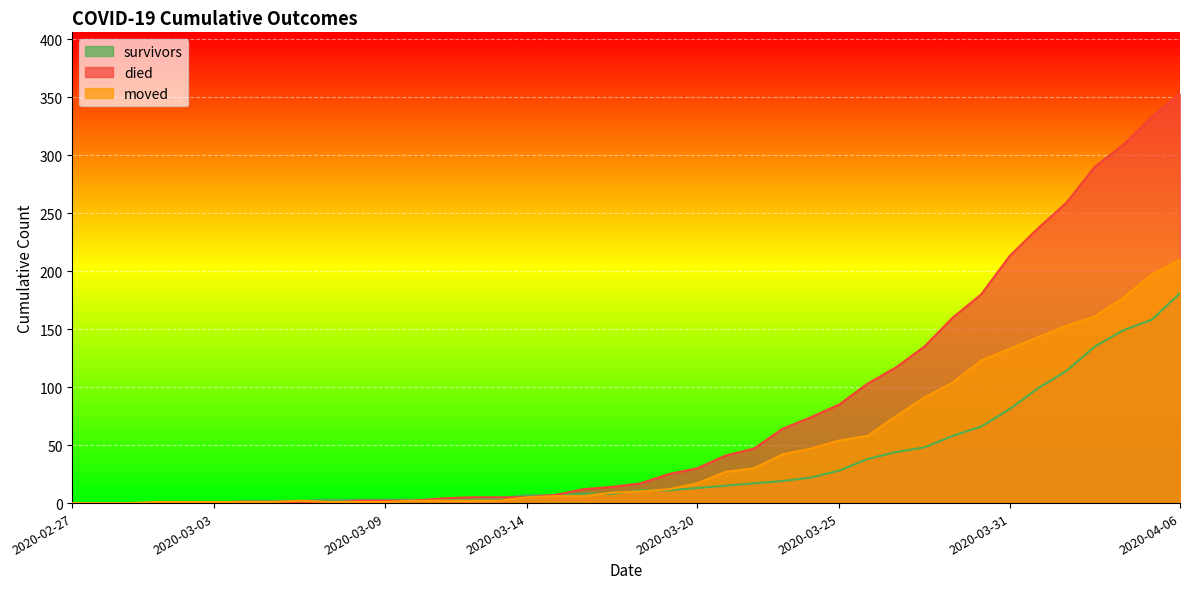

Which label corresponds to the smallest value in the chart?

2020-02-27